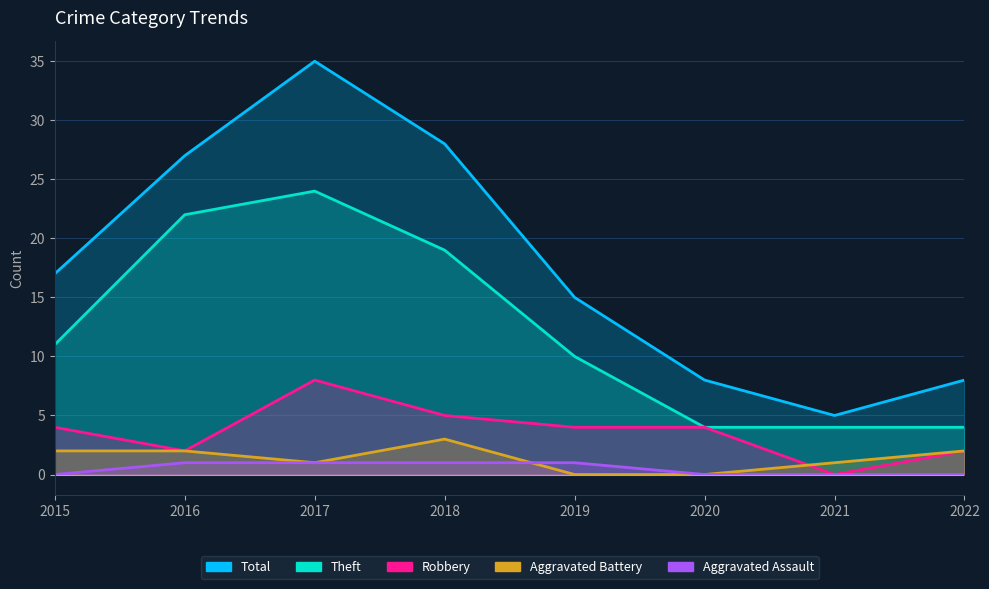

Is it true that Robbery equals 6 at 2020?

False